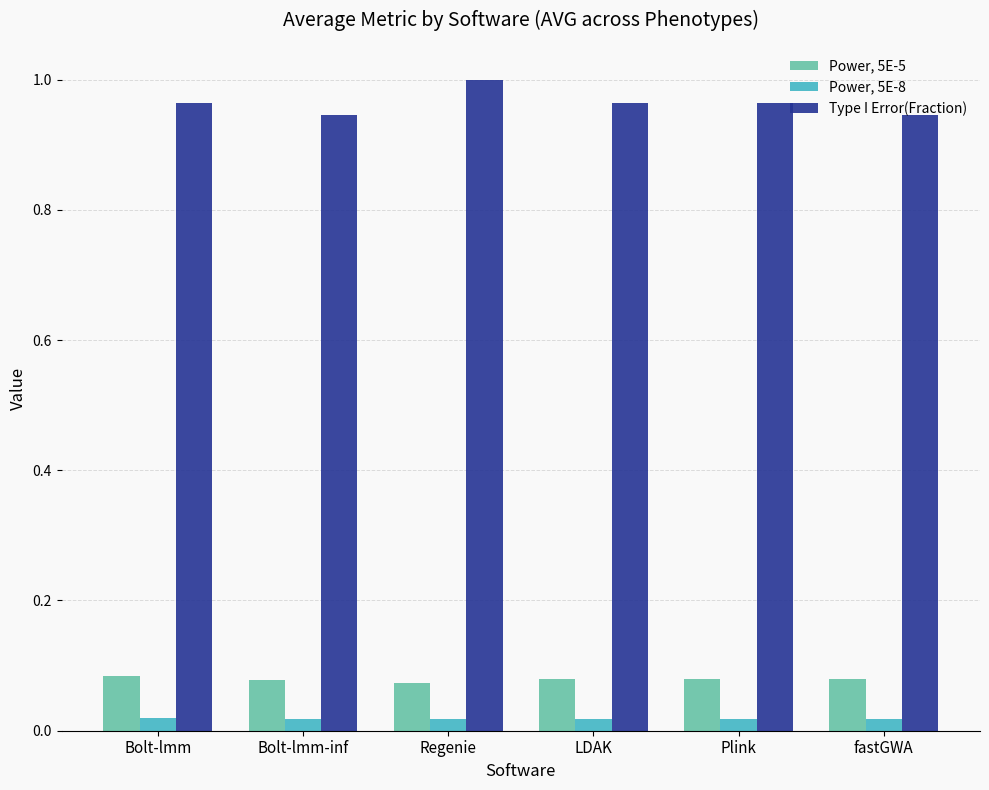

Which series has the largest total across all categories?

Type I Error(Fraction)